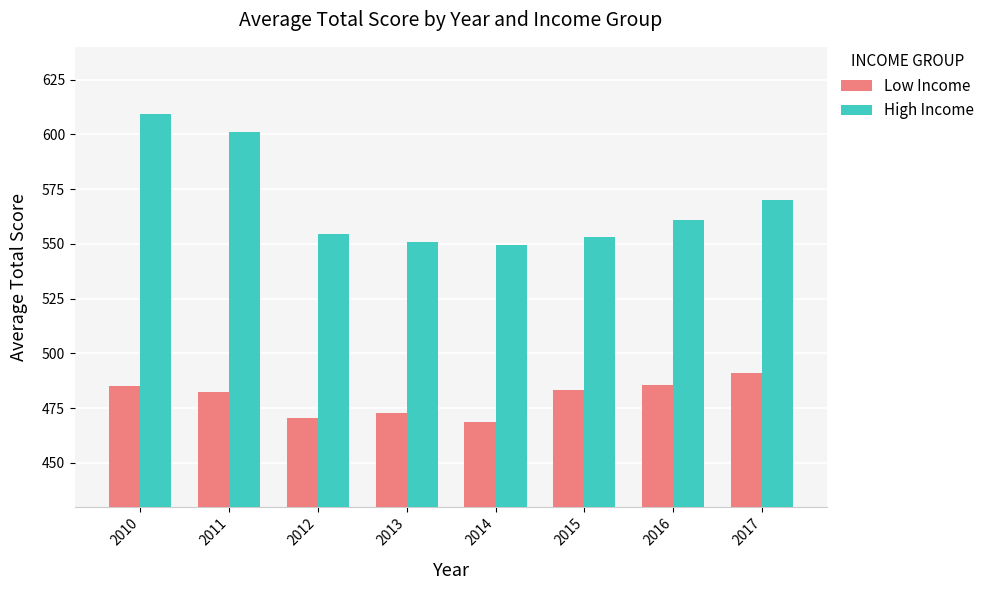

The value of Low Income at 2010 is 484.9. True or false?

True